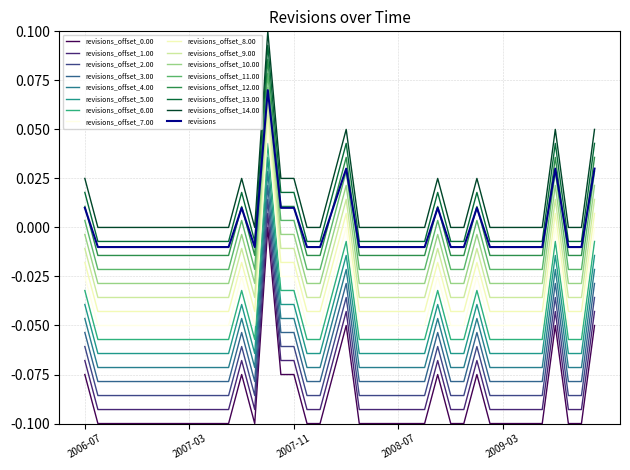

How many lines are shown in the chart?

16